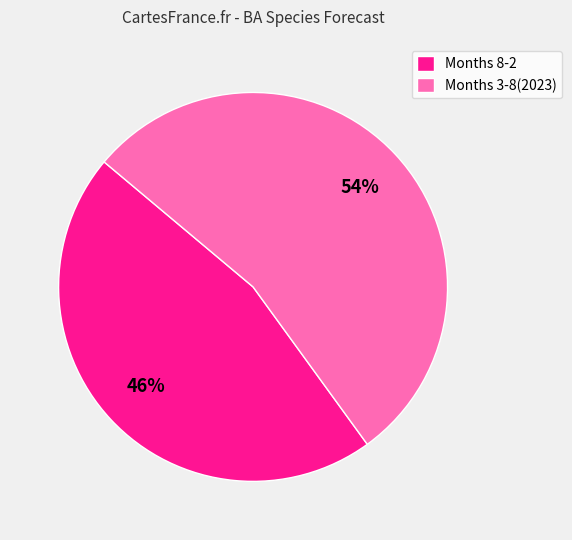

Rank the categories by value from highest to lowest.

Months 3-8(2023), Months 8-2